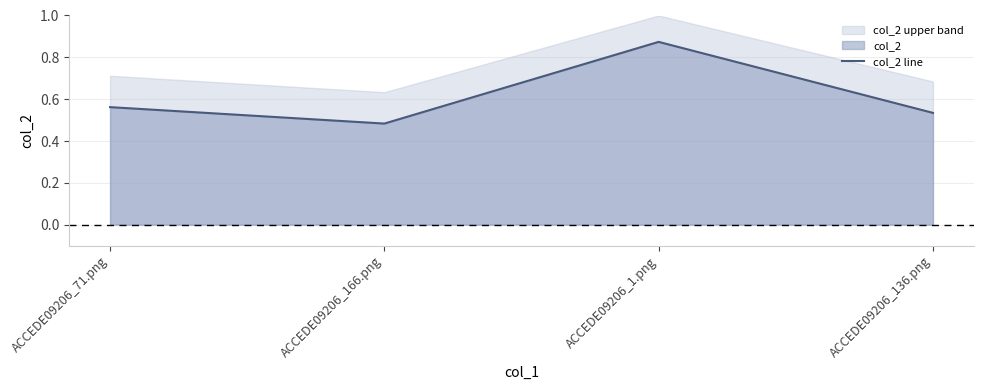

True or false: the data has more than 2 interior local peaks.

False